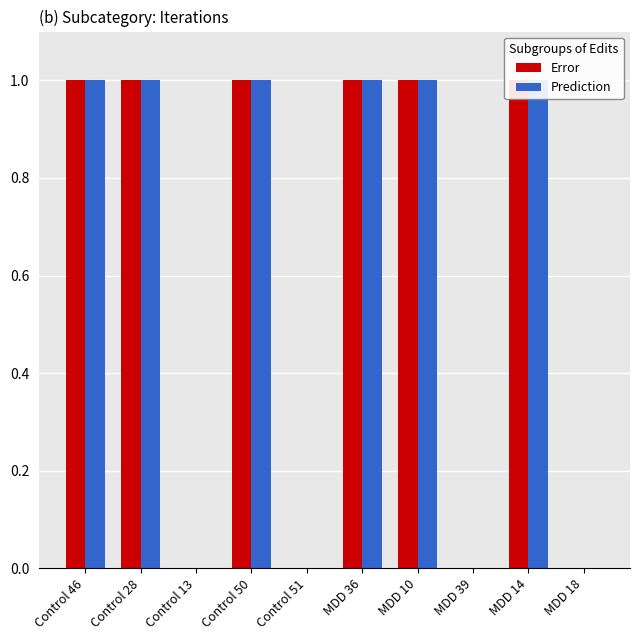

Are the bars grouped side by side (vs. stacked)?

Yes